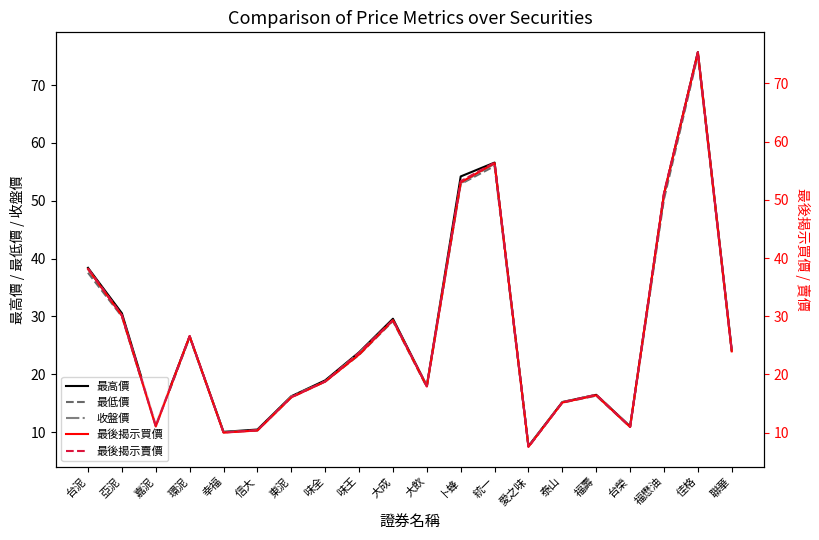

What is the difference between the maximum and minimum values in the 最後揭示買價 series?

67.8